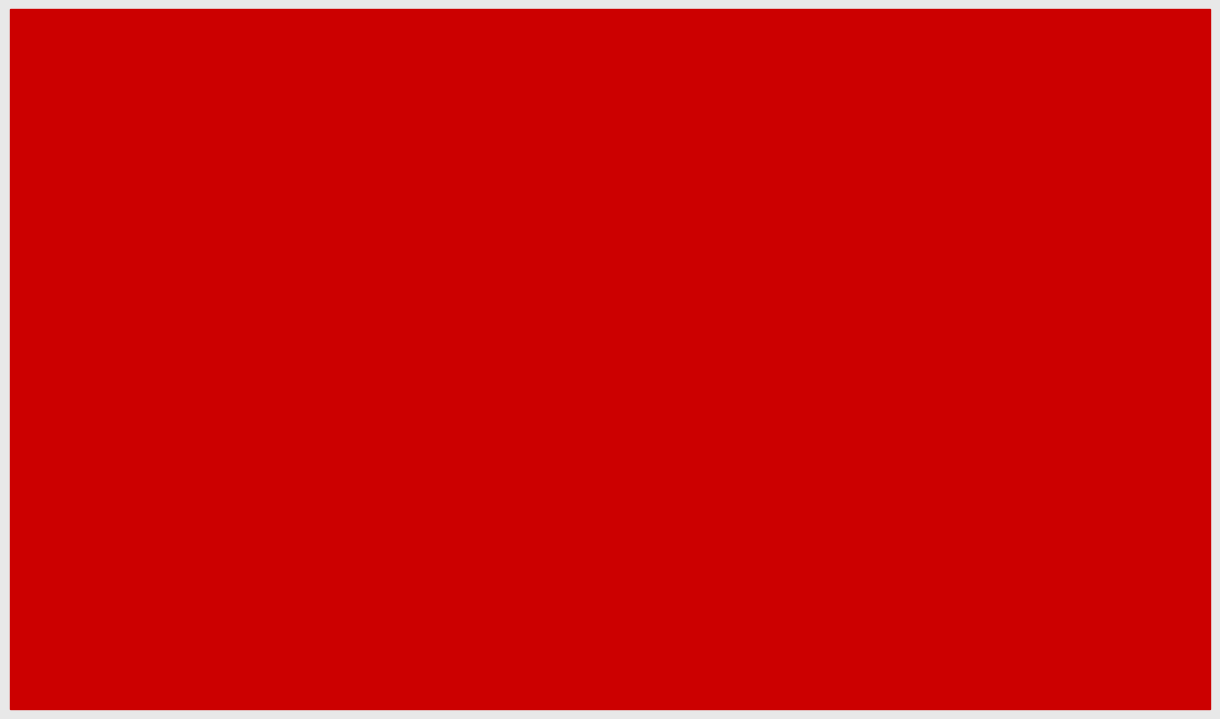

Is it true that 2018 equals 3 at Robbery?

False